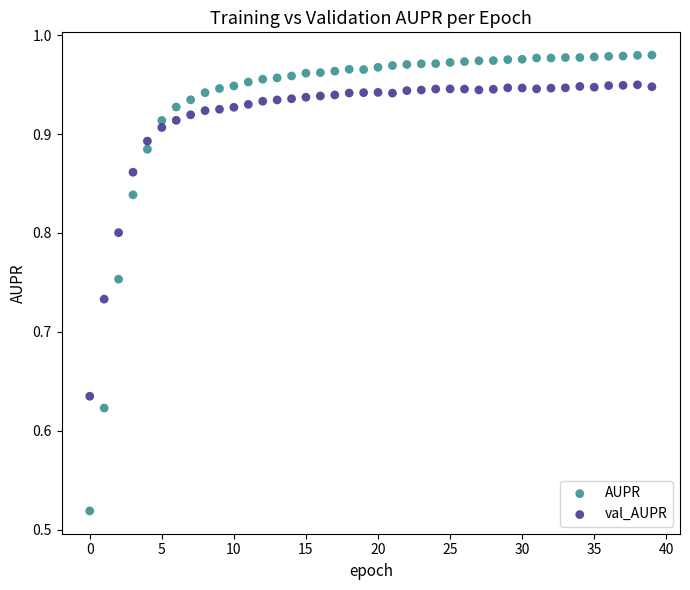

Which series reaches the minimum Y coordinate?

AUPR